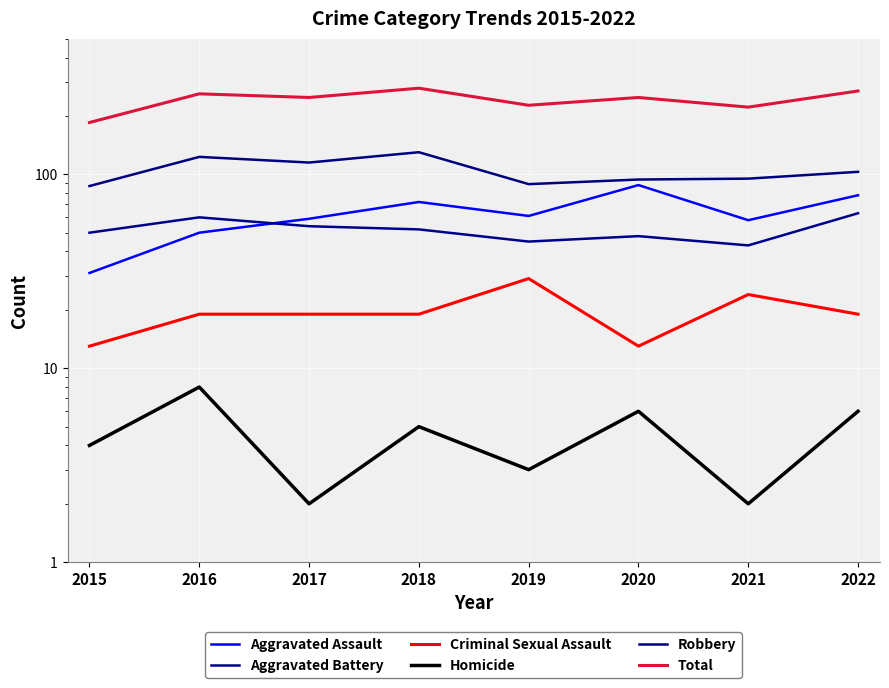

What is the value of the Homicide point at the 3rd from the left?

2